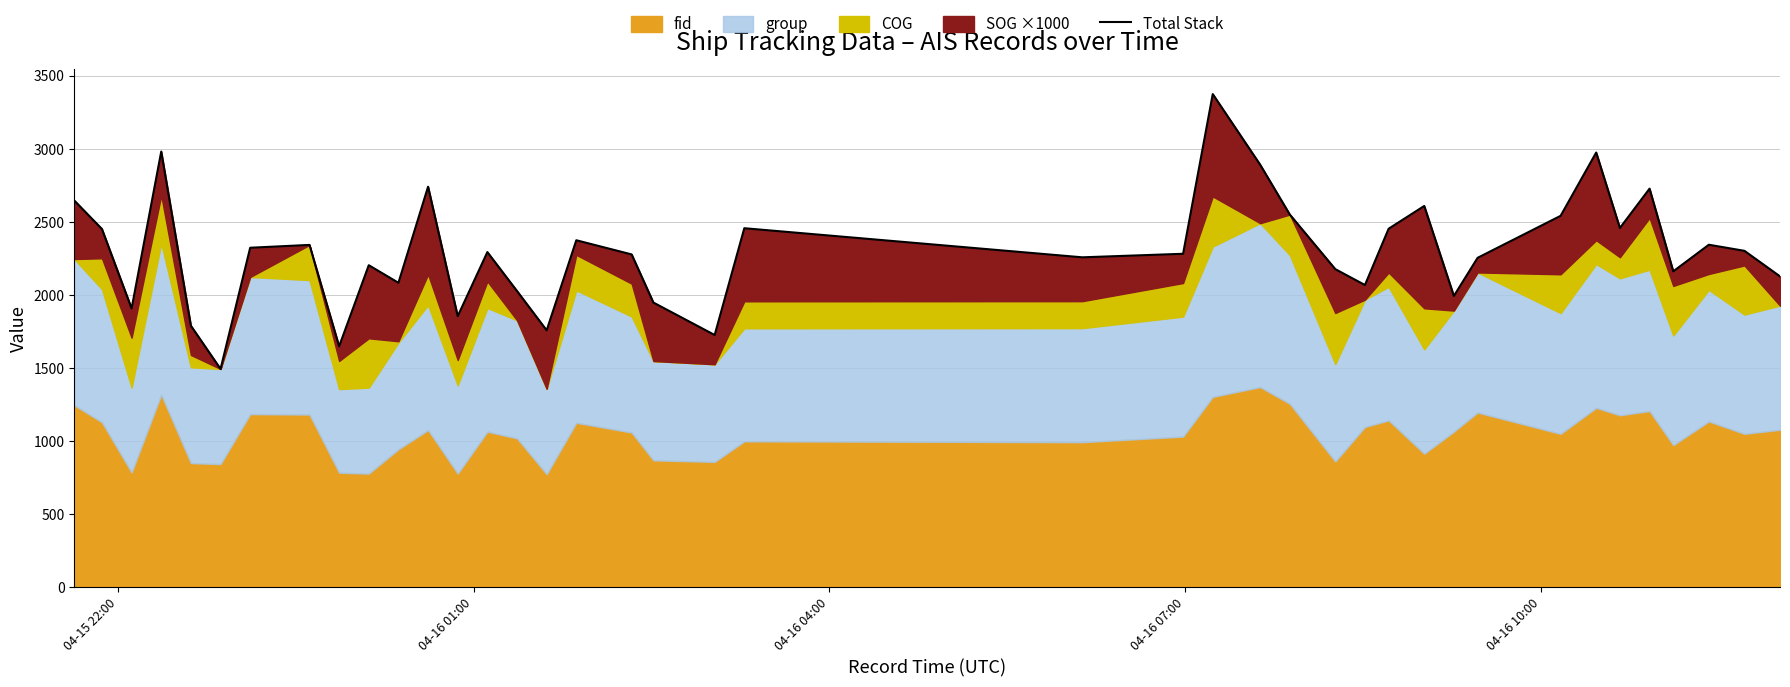

What is the sum of all values?

91868.9